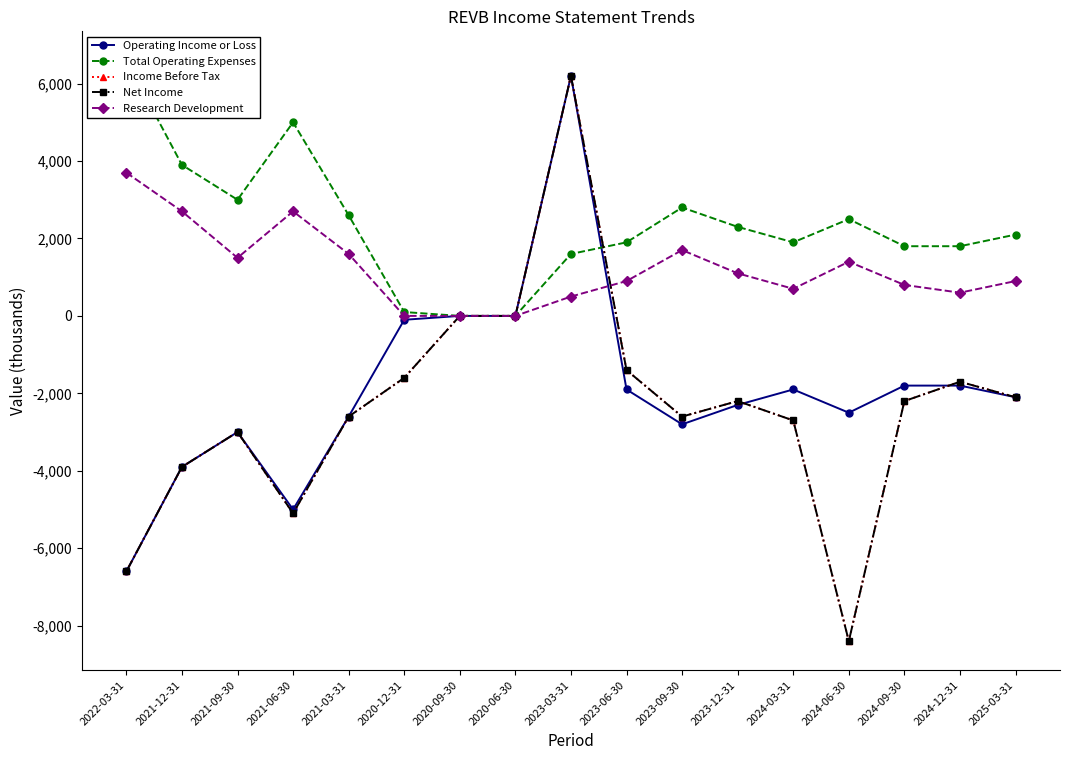

Which series has the largest range (max minus min)?

Income Before Tax